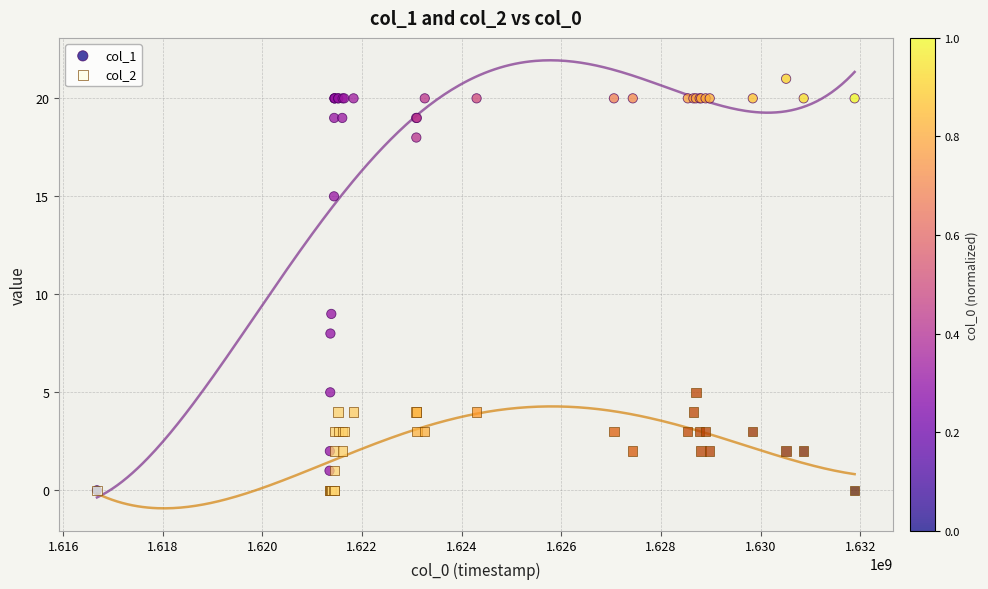

Across all series, what Y value is closest to 10?

9